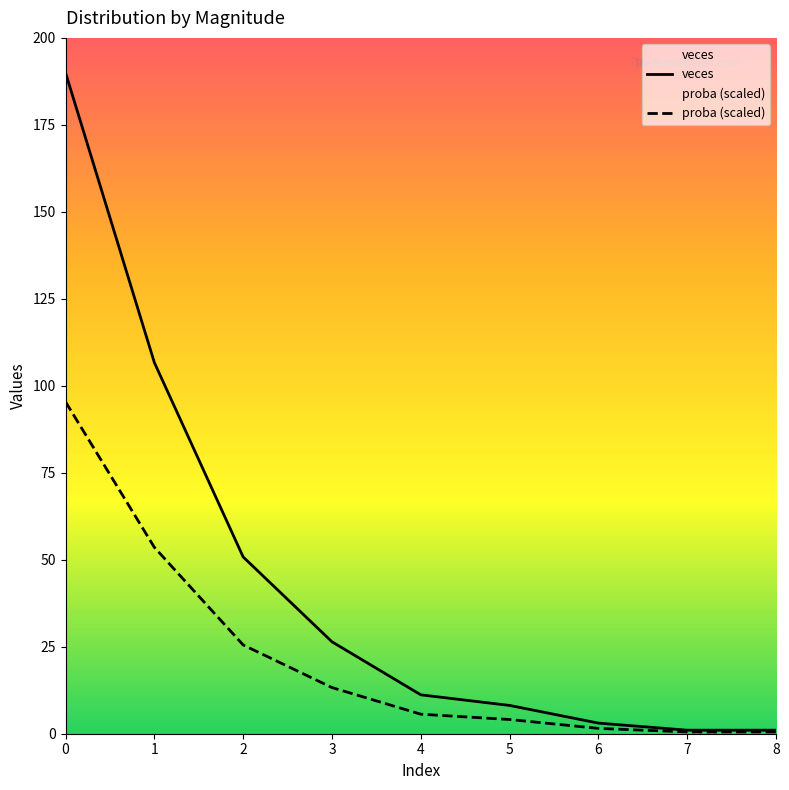

True or false: proba and veces cross at least once.

False